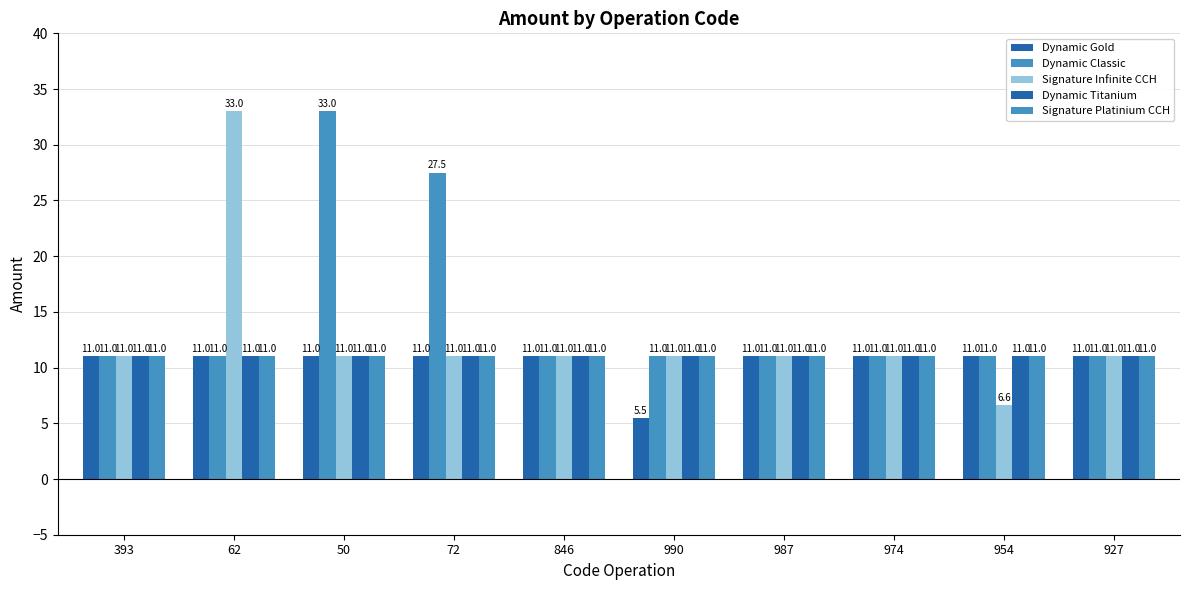

How many categories are shown in the chart?

10